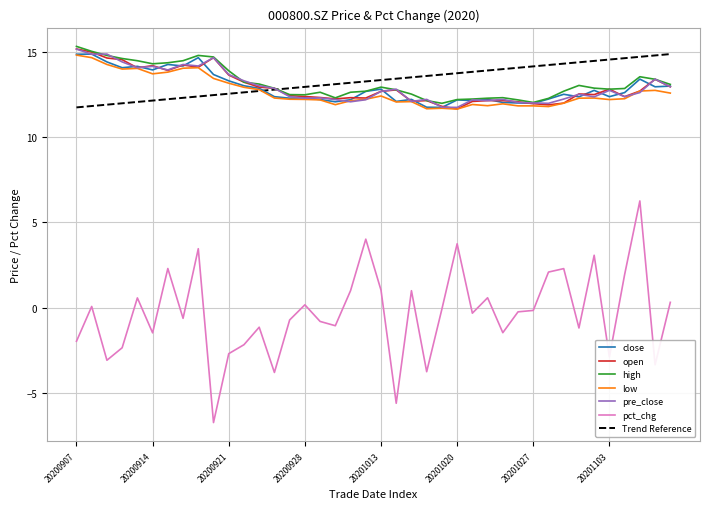

Where is the first local maximum for close?

20200908